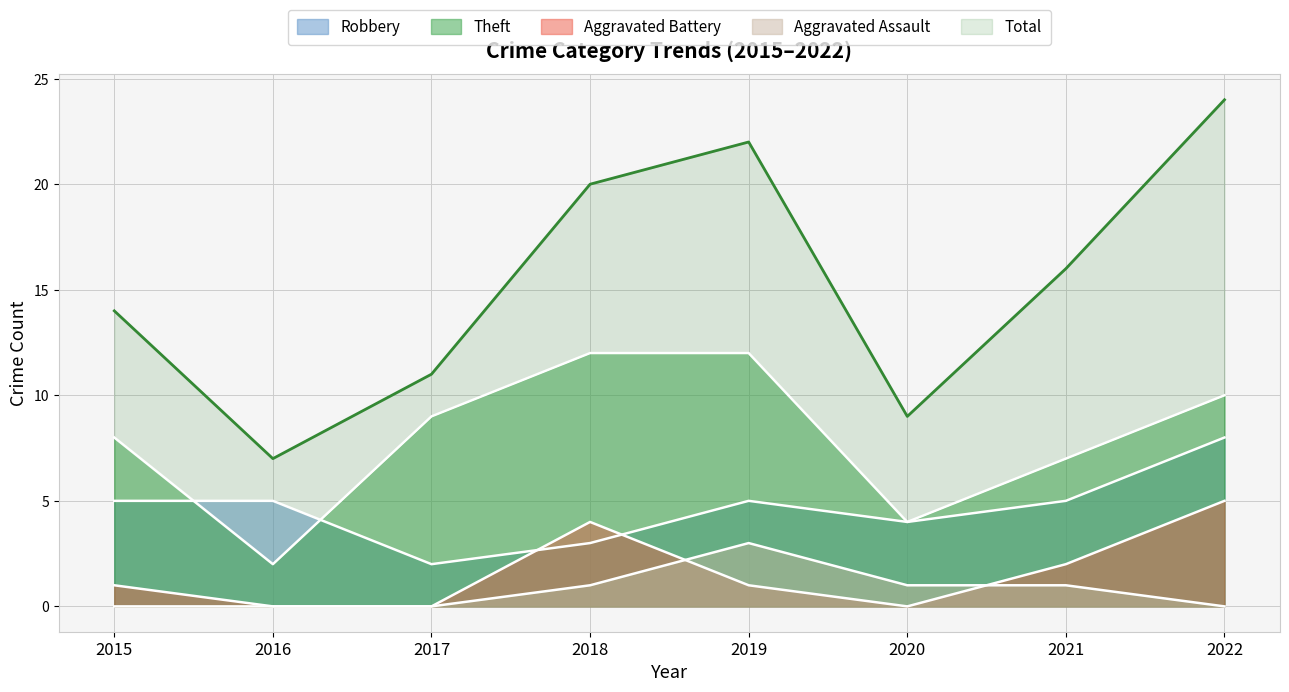

What is the difference between the Robbery values at 2017 and 2018?

1